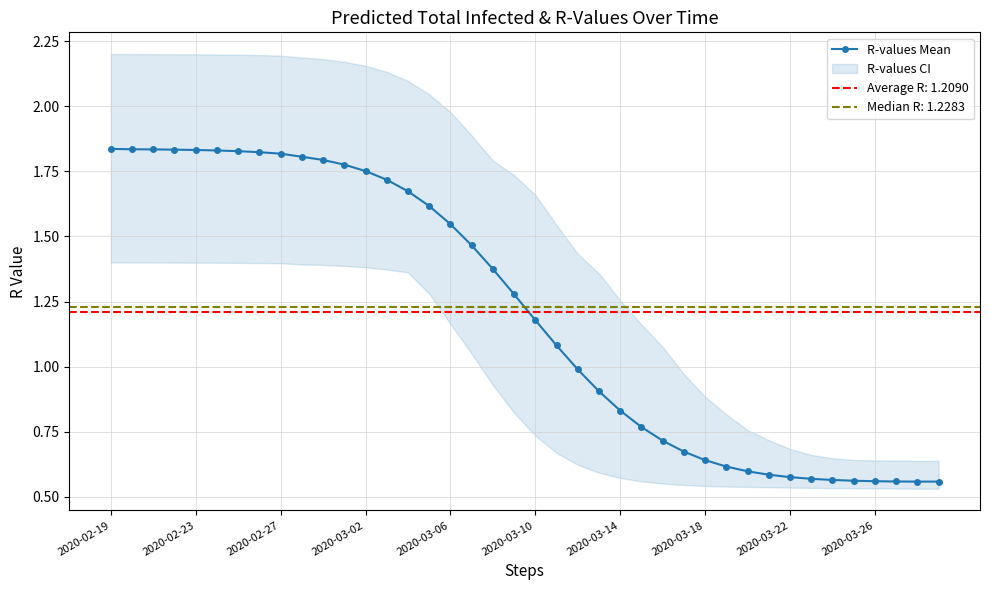

How many data points are less than 1?

18